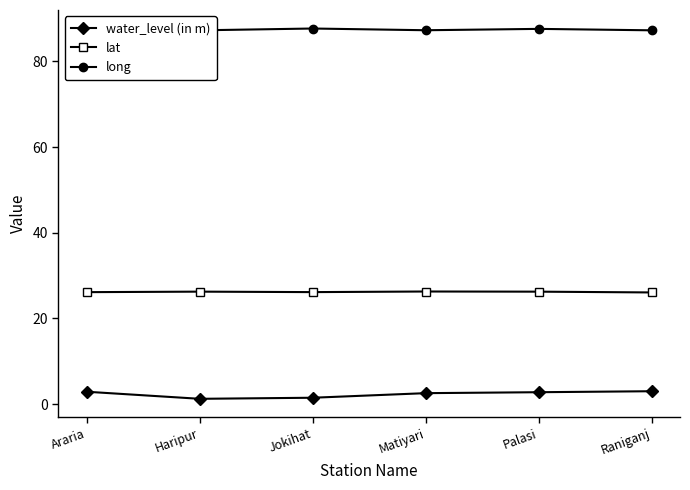

At which category is the sum across all series the highest?

Palasi